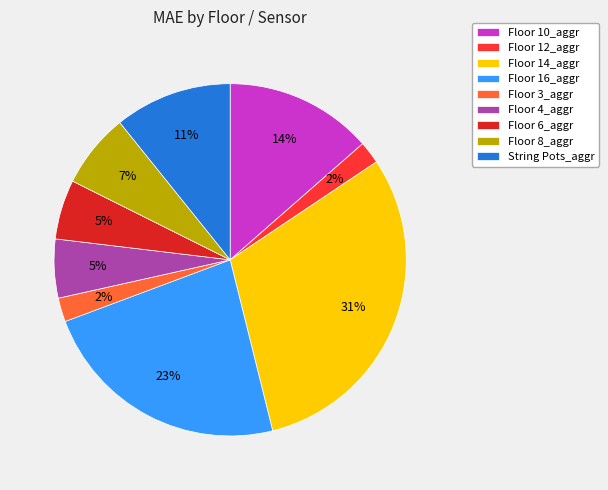

To the nearest percent, what percentage of the pie is Floor 4_aggr?

5%